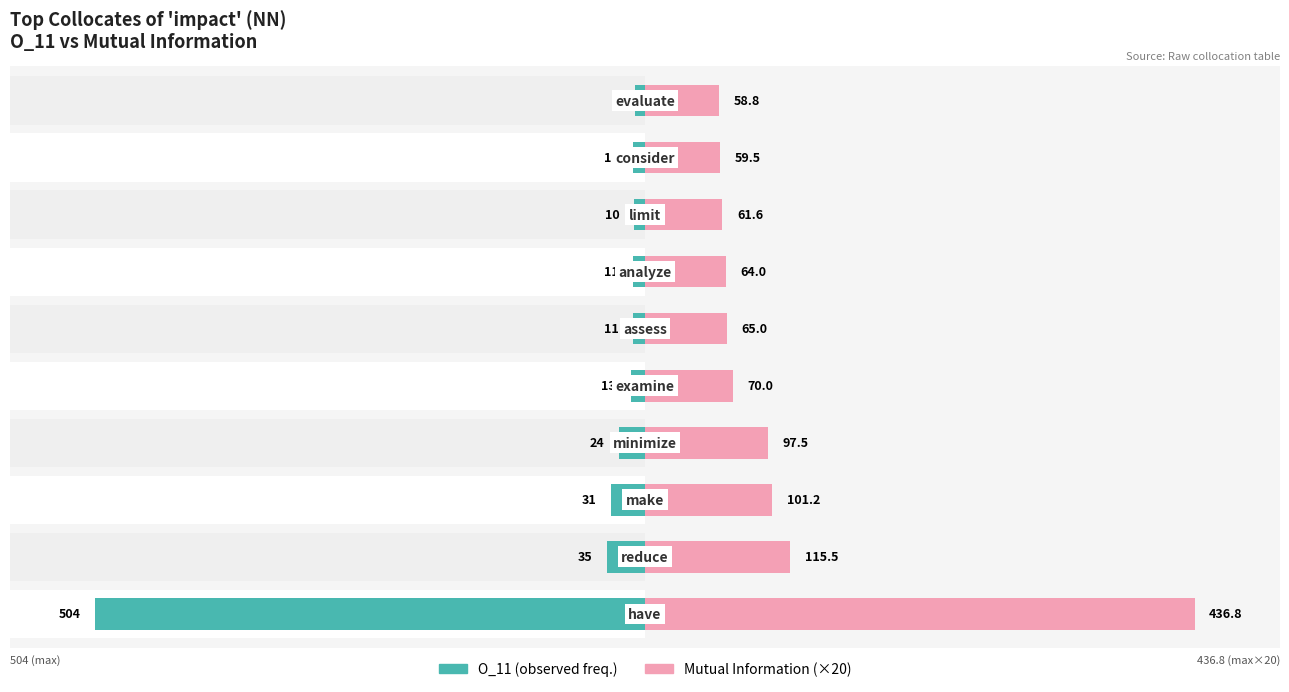

Which series has the largest total across all categories?

Mutual Information (×20)